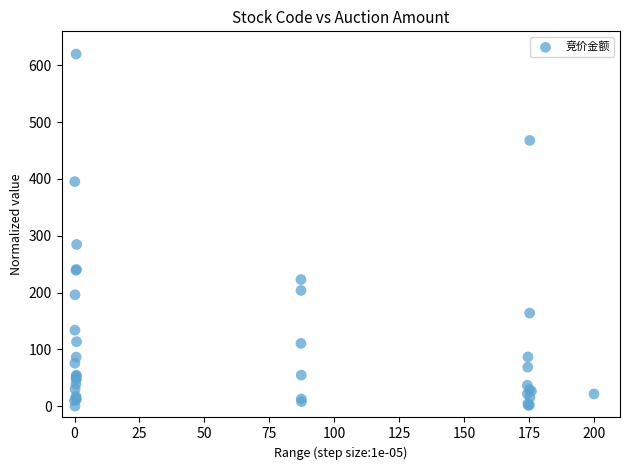

What Y value in the scatter plot is closest to 310?

284.6